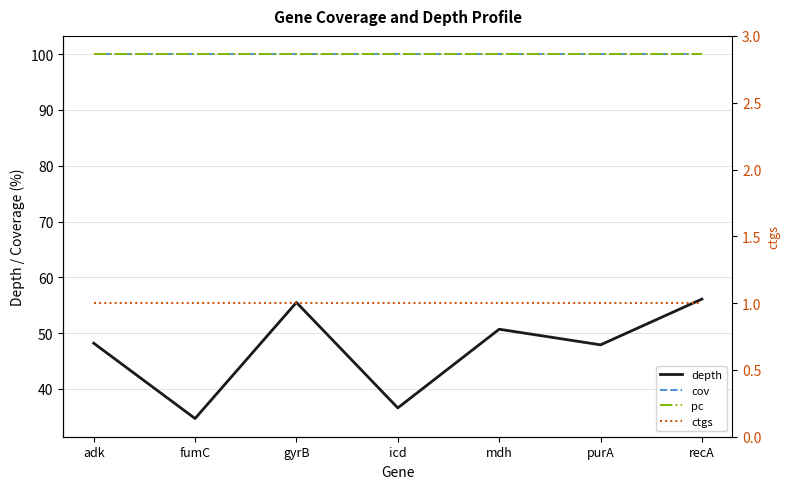

At which label does cov reach its minimum?

adk